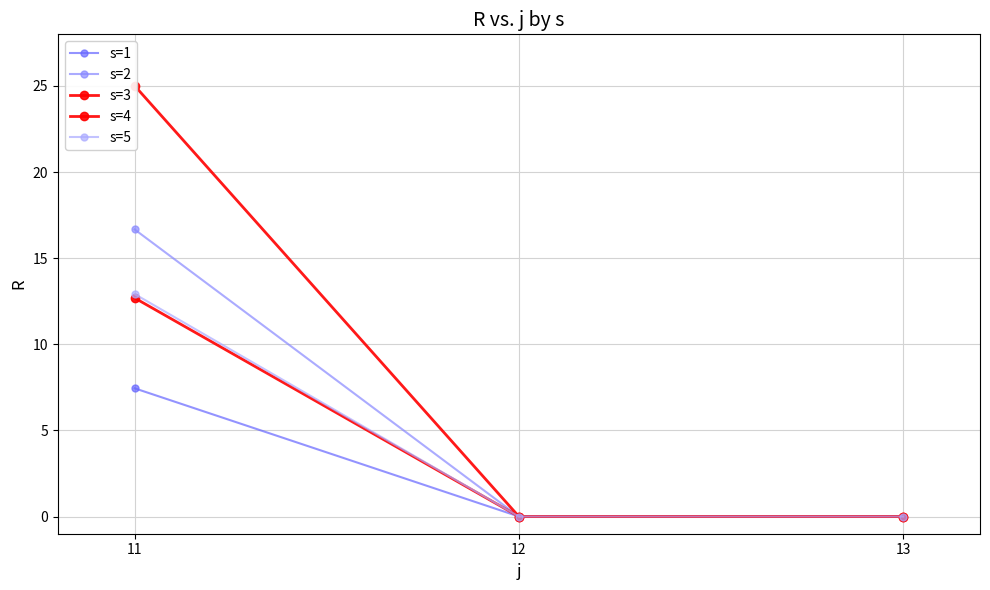

The s=5 series shows 0.0 at 13. True or false?

True